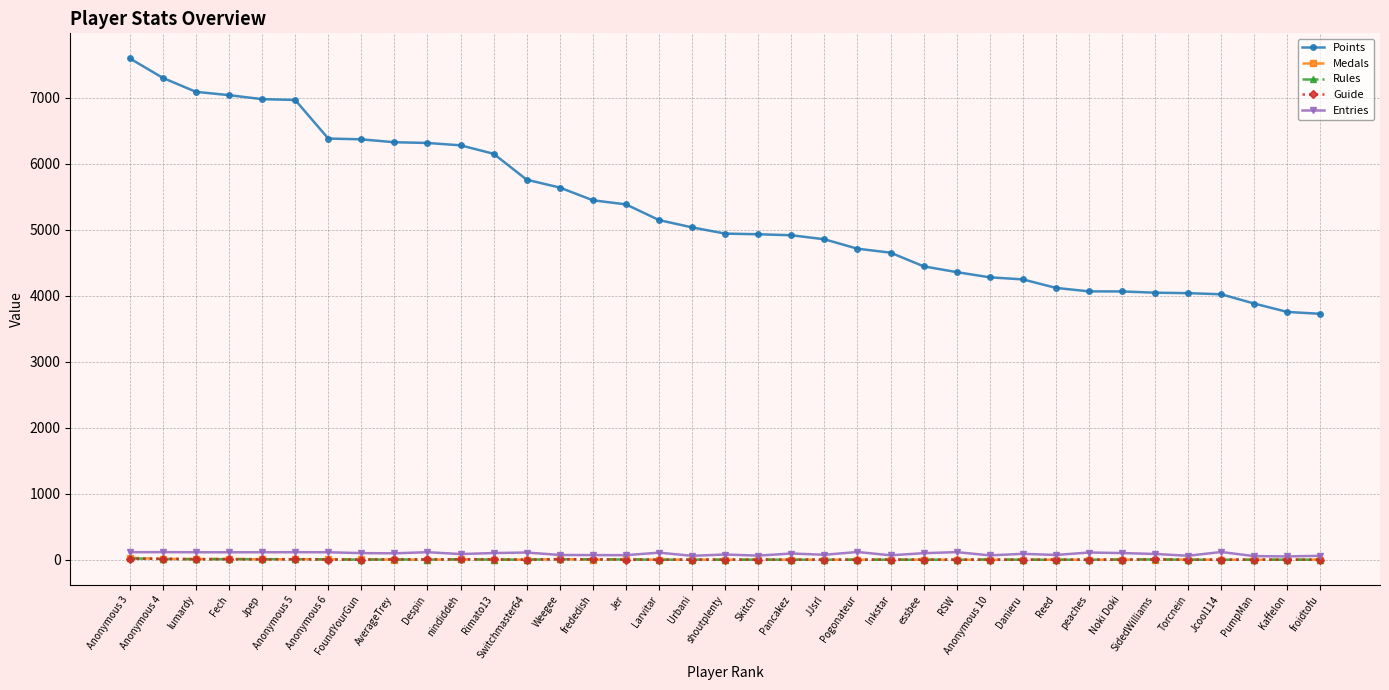

What is the label of the 12th point from the left?

Rimato13